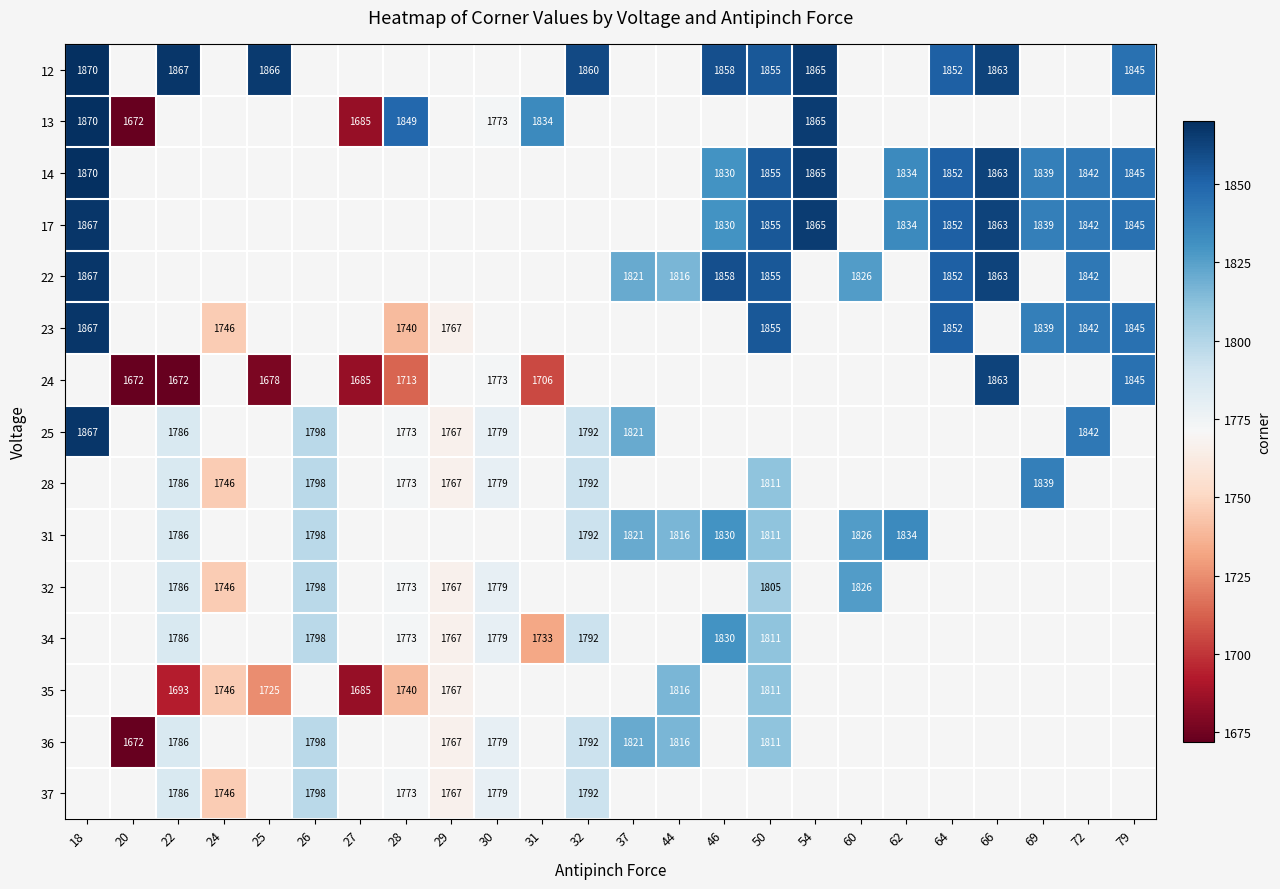

The 34 series shows 1733 at 31. True or false?

True